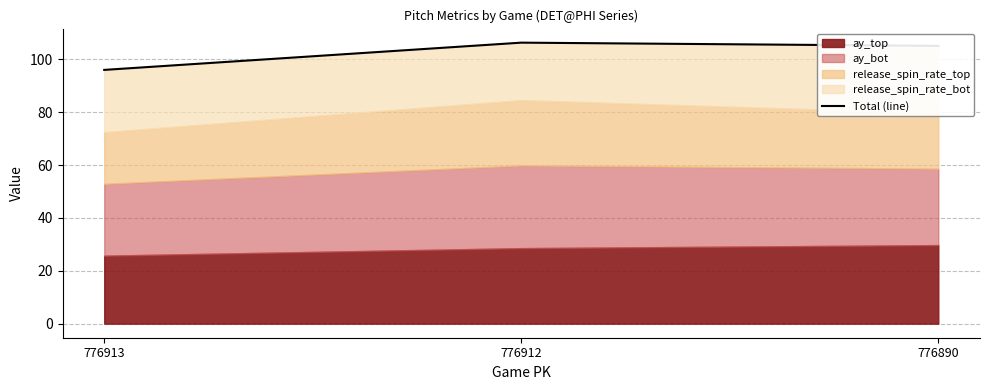

What is the sum of all values?

307.3